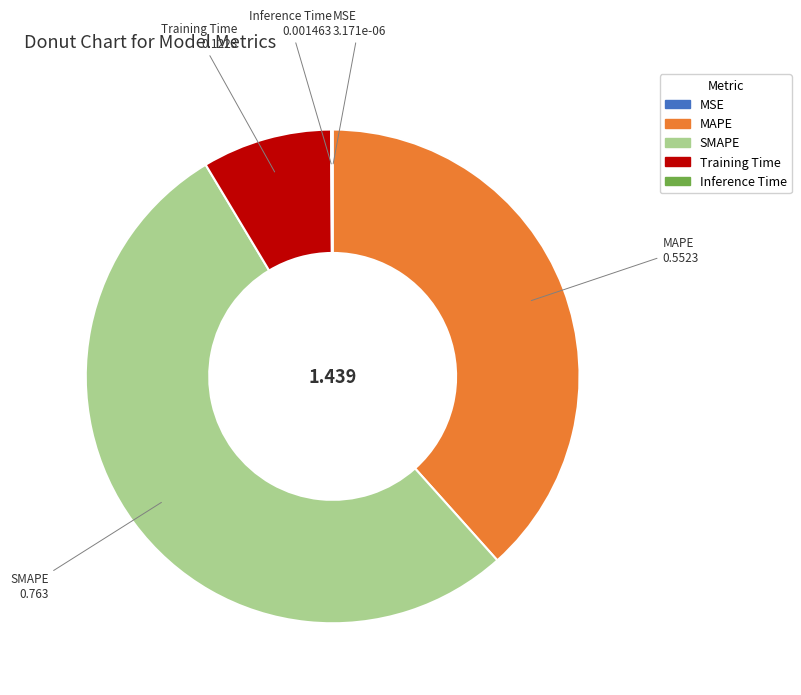

Which category has the biggest portion of the pie?

SMAPE